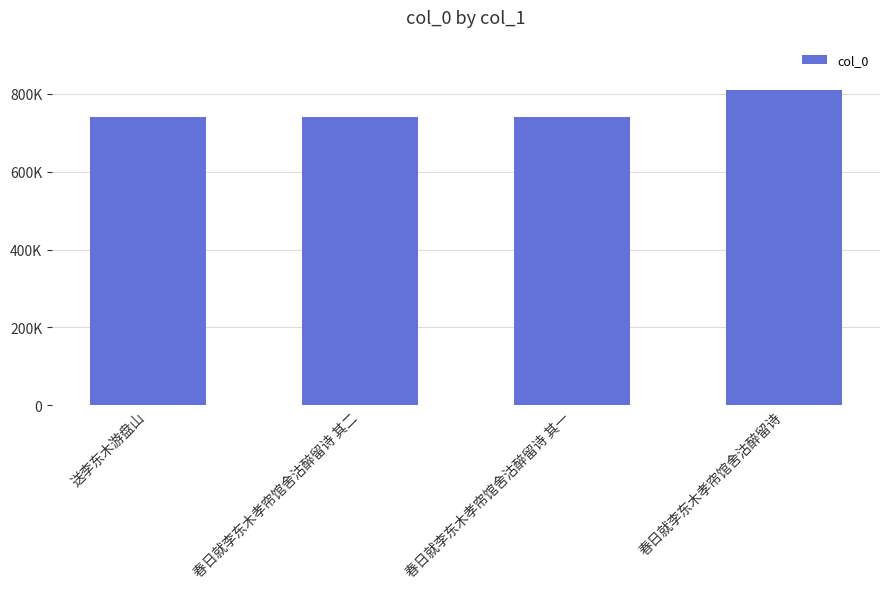

How many values exceed 739958?

1